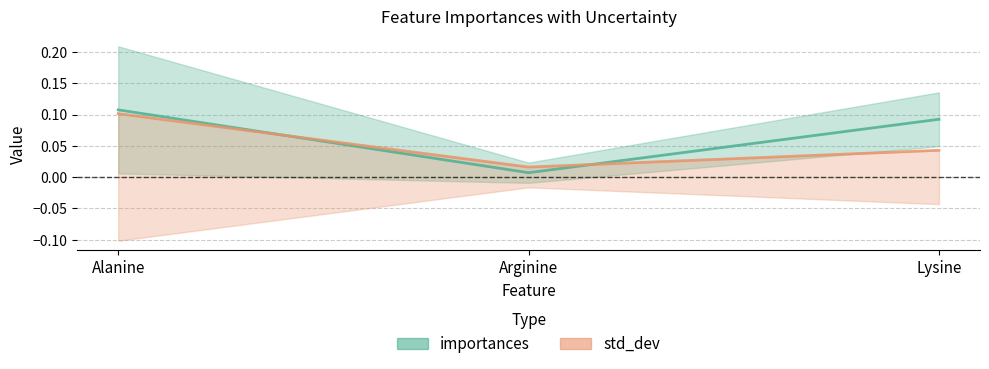

What is the average value of the std_dev series?

0.1